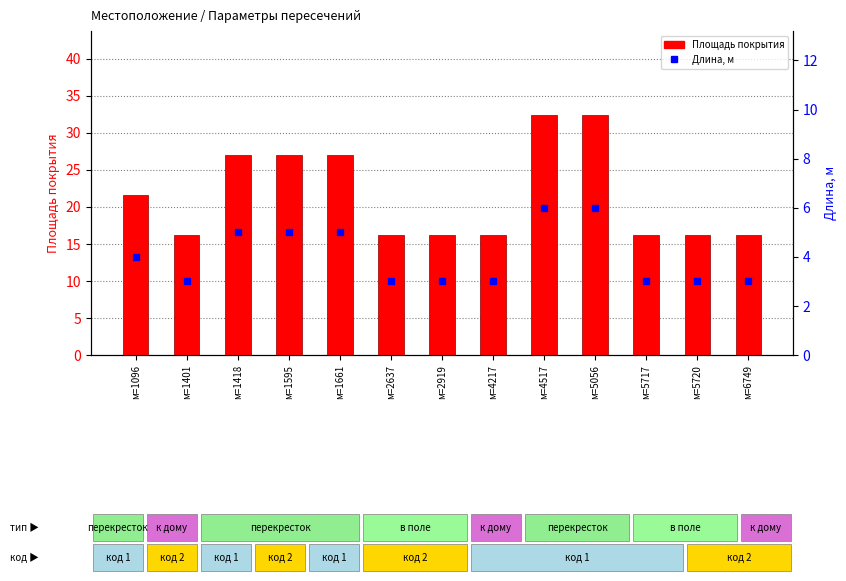

Which series has the largest total across all categories?

Площадь покрытия